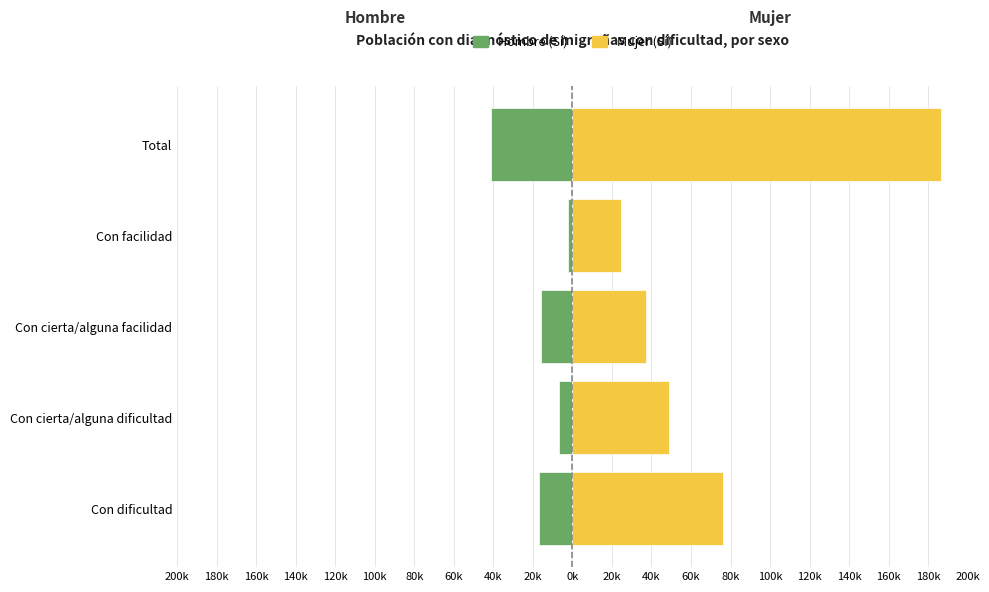

Which series has the largest total across all categories?

Mujer